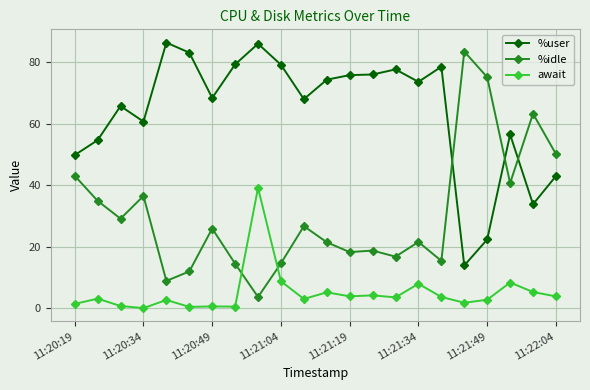

List the series in order of their overall mean, highest first.

%user, %idle, await